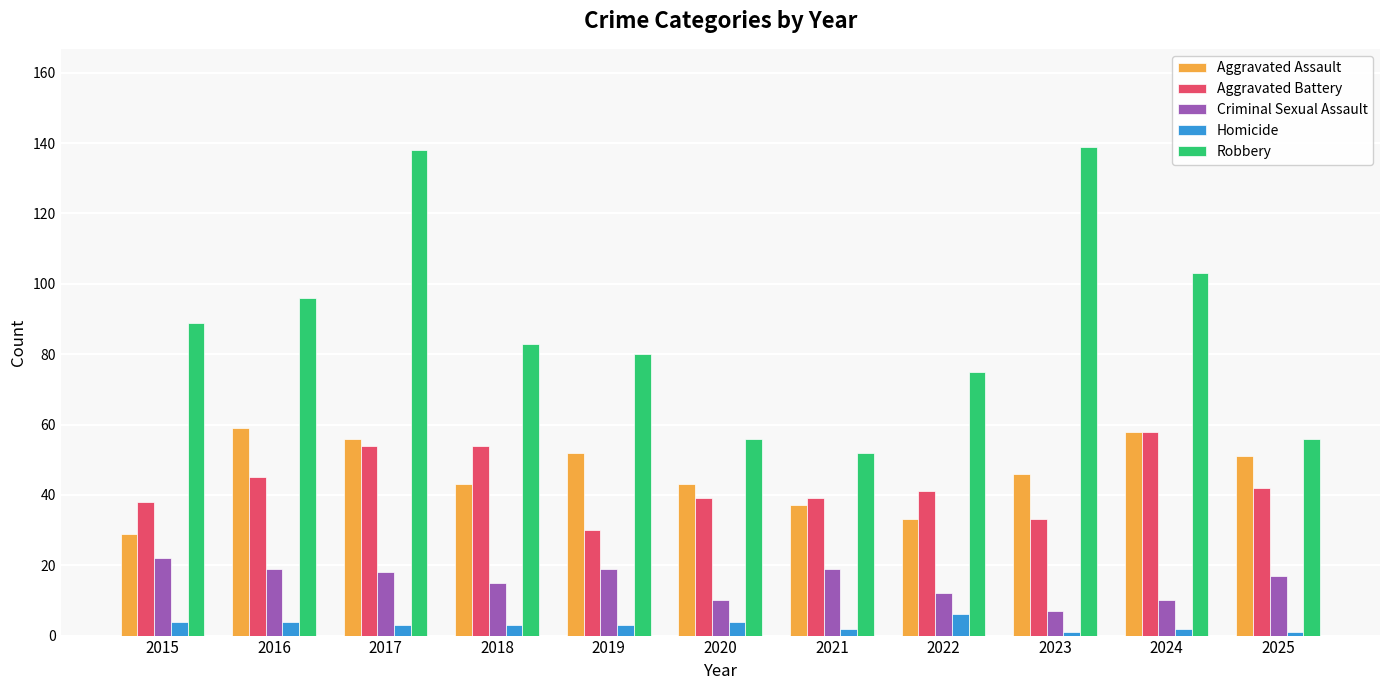

At 2017, list the series in order from smallest to largest.

Homicide, Criminal Sexual Assault, Aggravated Battery, Aggravated Assault, Robbery